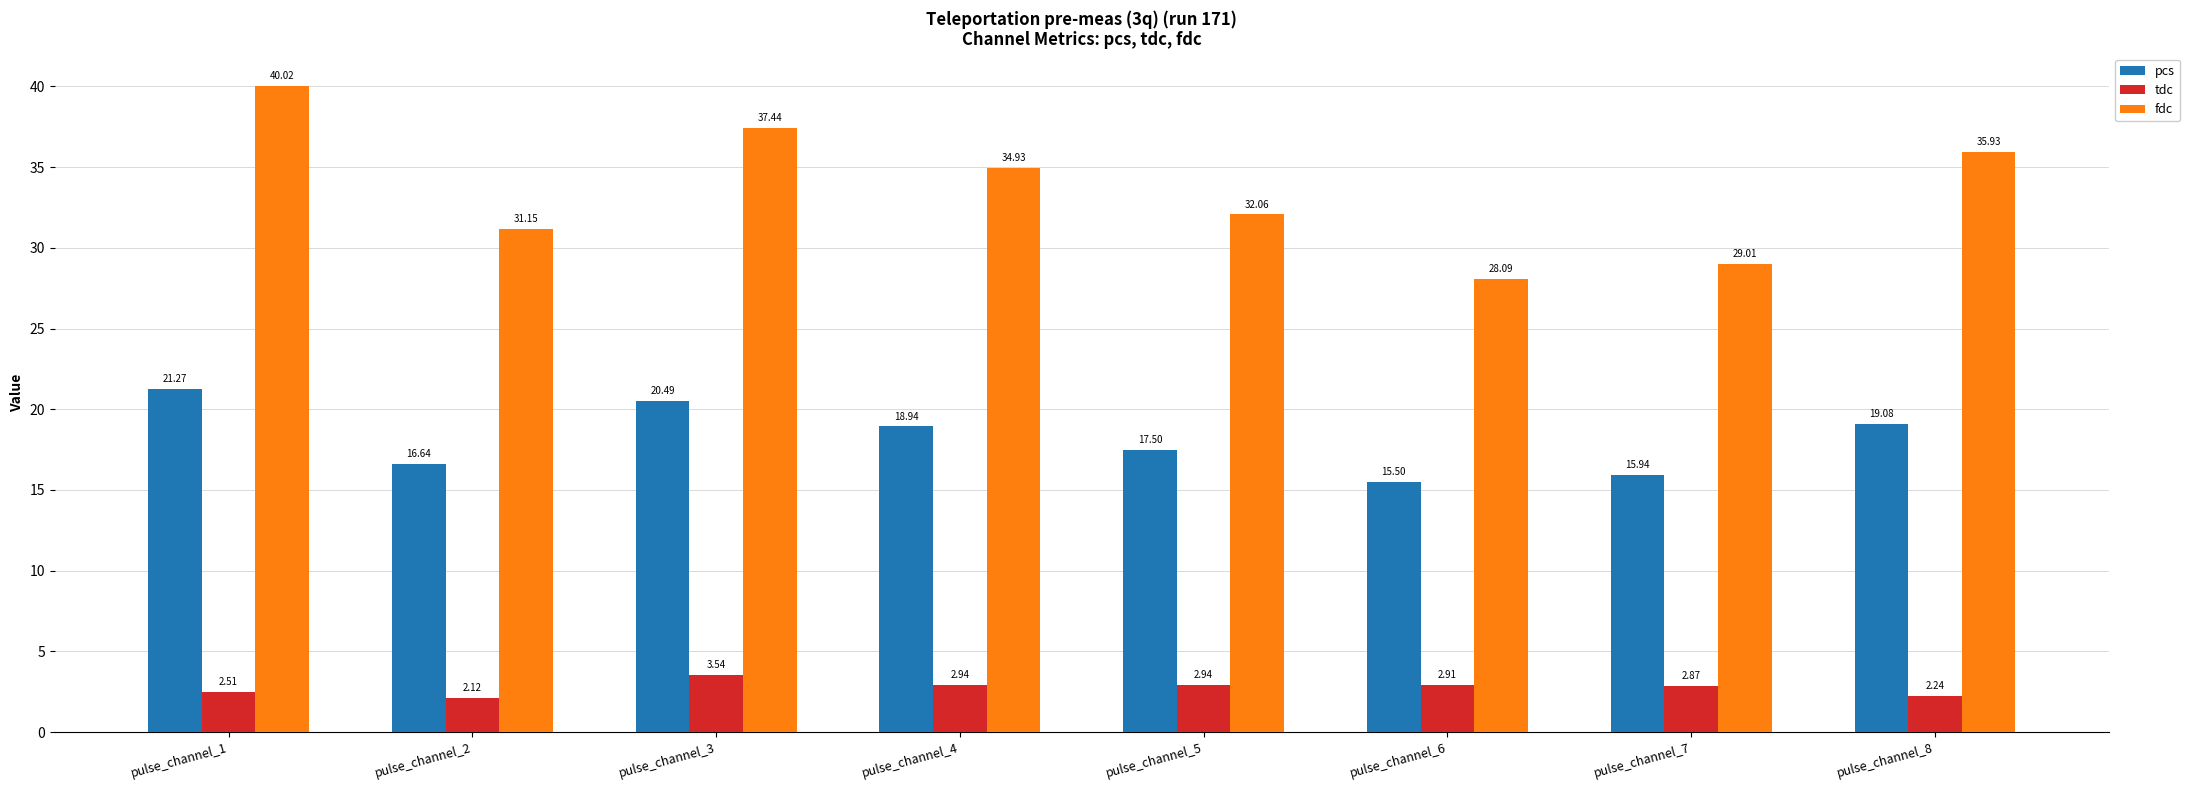

Is it true that fdc equals 31.2 at pulse_channel_2?

True